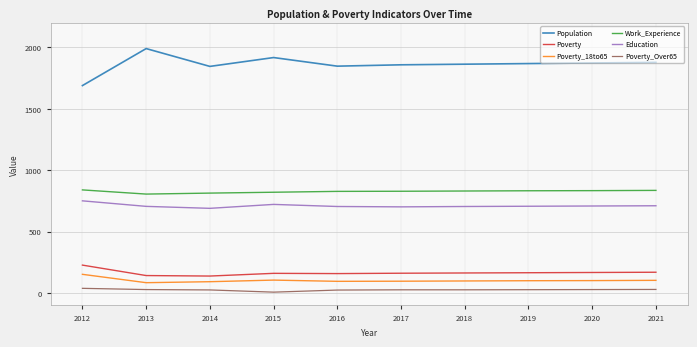

What is the maximum value shown in the chart?

1990